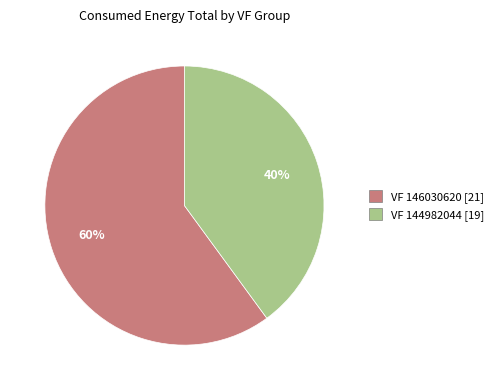

Does any single category account for the majority?

Yes